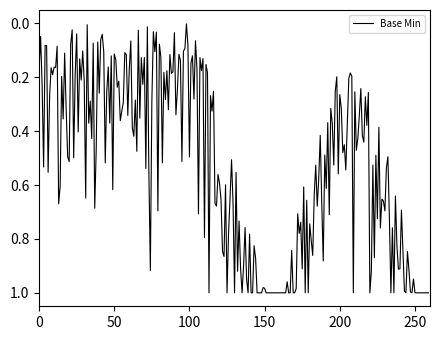

How many categories are shown in the chart?

260